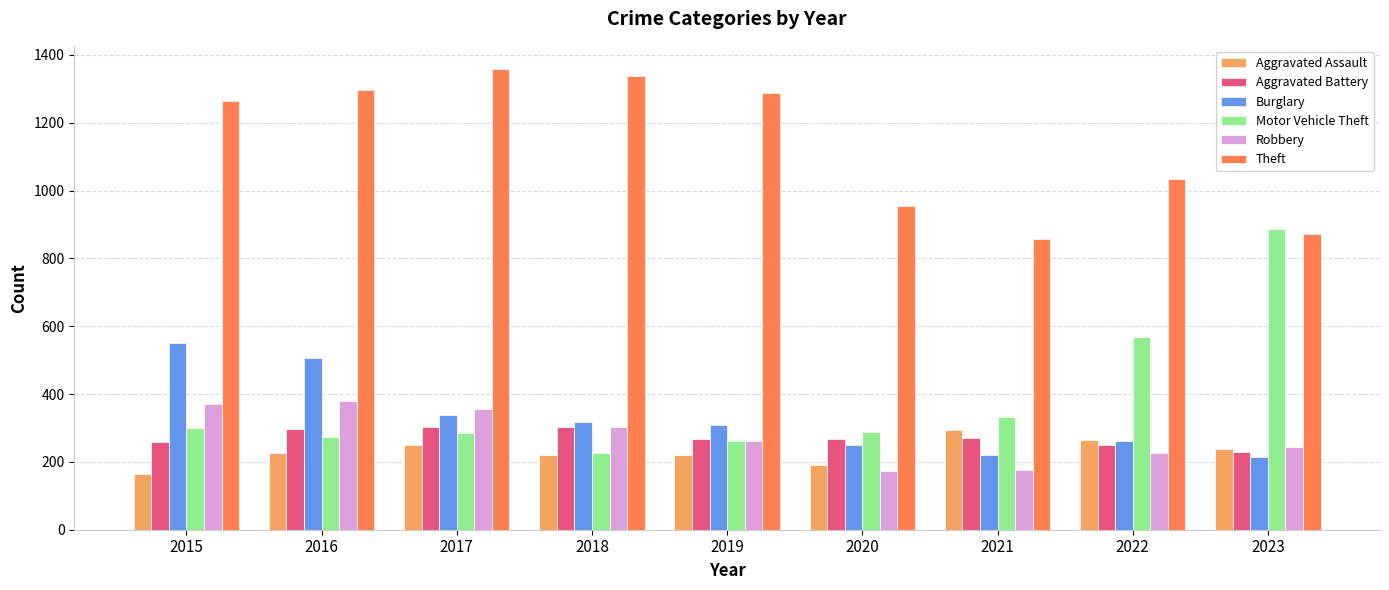

What is the highest value of the Aggravated Battery series?

303